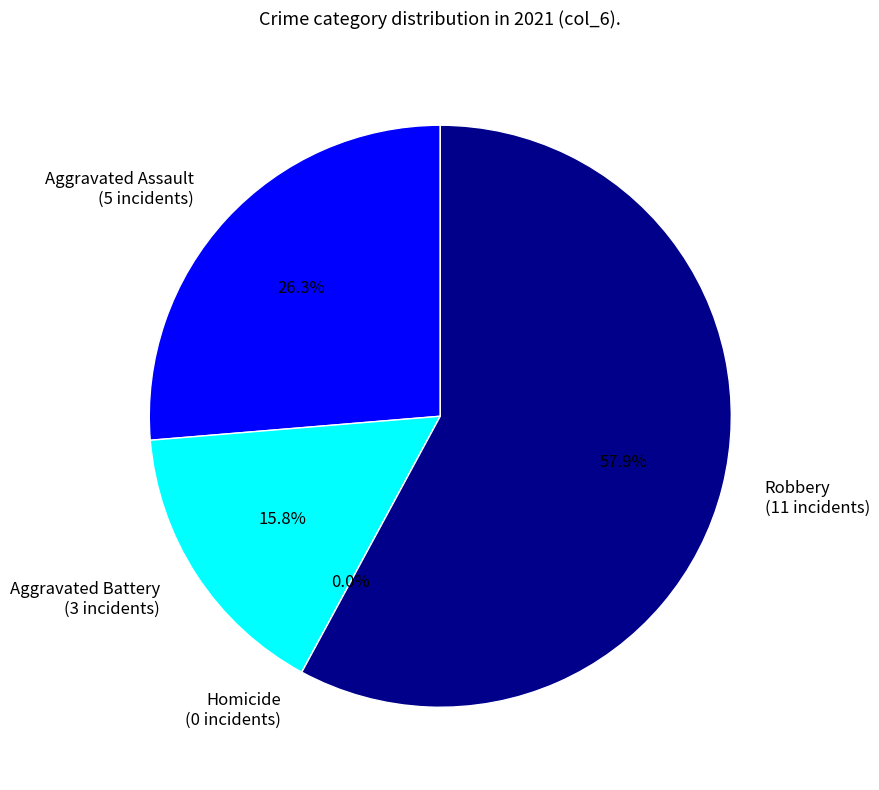

The Homicide slice represents 0% of the pie. True or false?

True